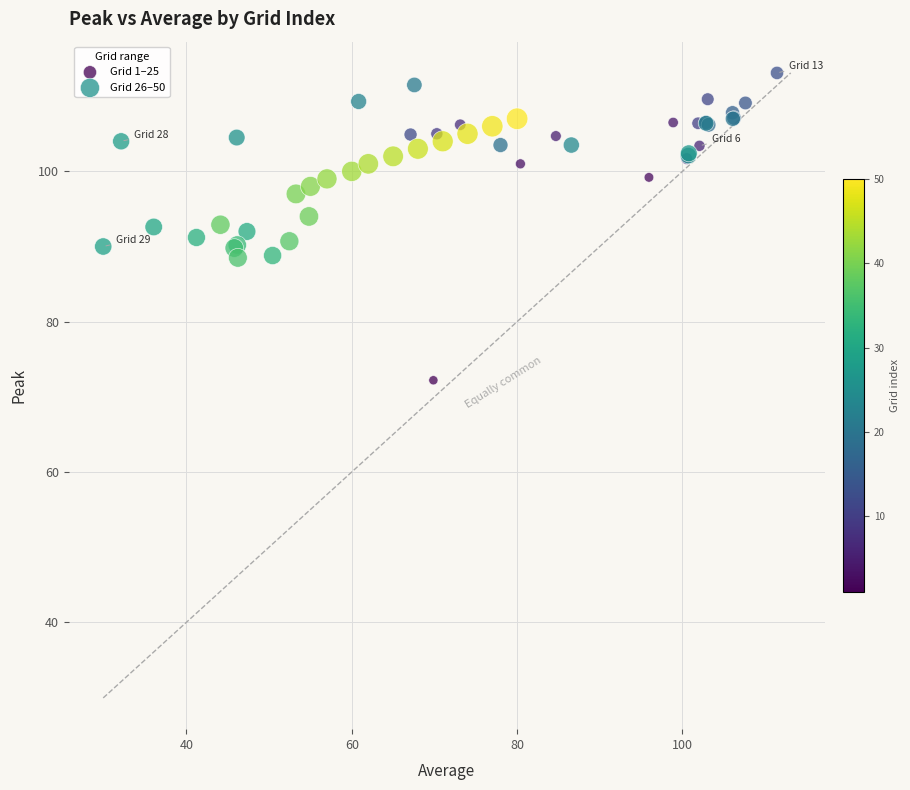

Which series contains the lowest Y value?

Grid 1–25